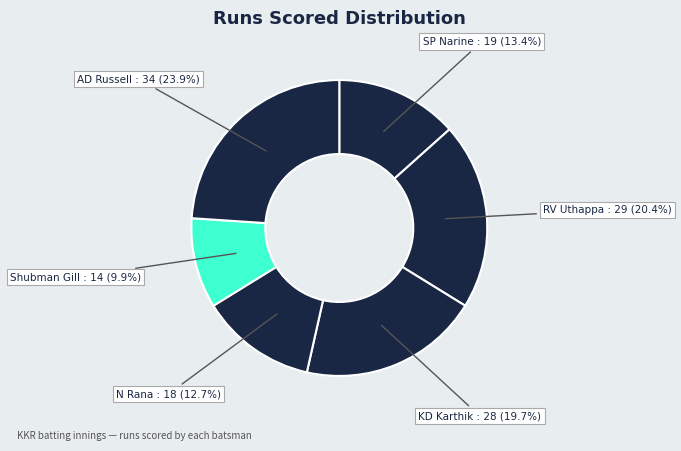

Combined, what portion of the pie is SP Narine and N Rana?

26.1%